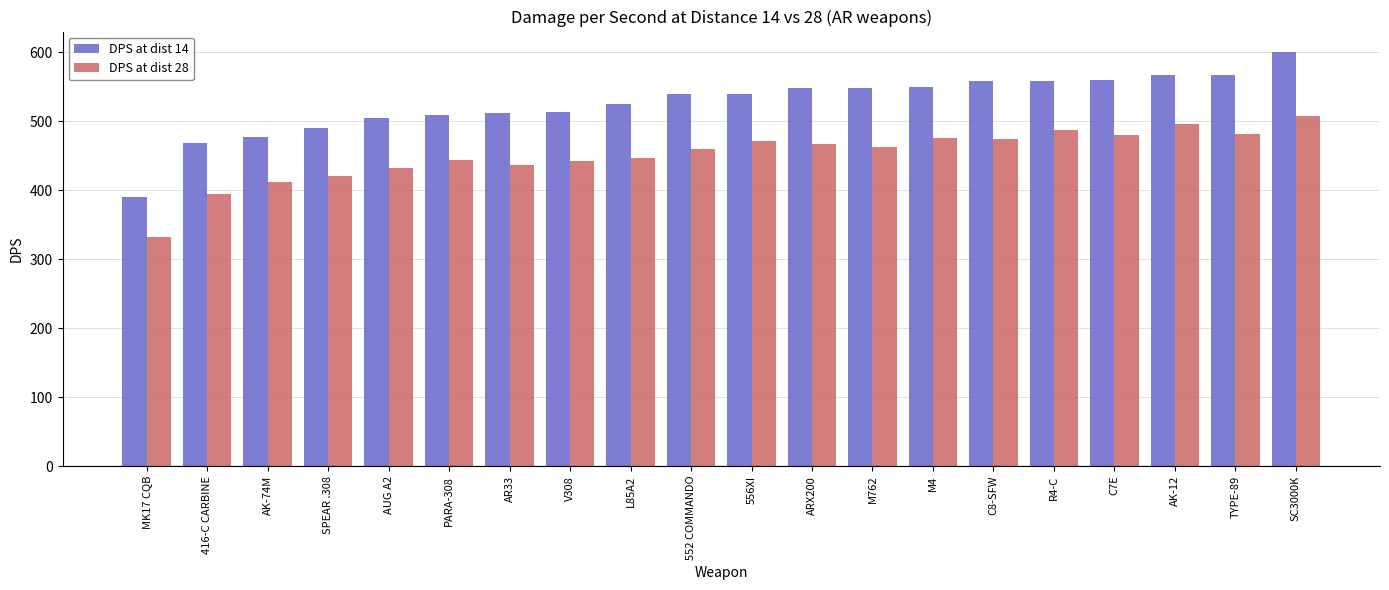

What is the minimum value for DPS at dist 28?

332